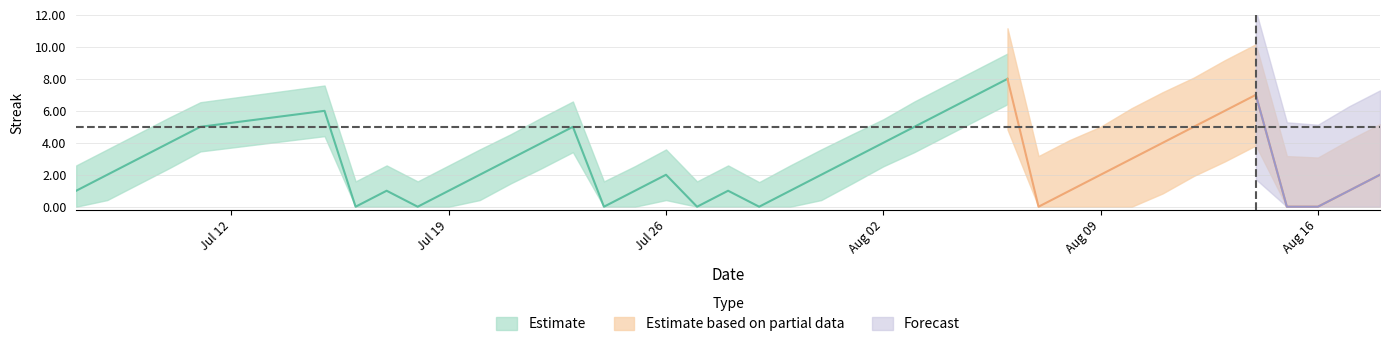

At how many categories does at least one series exceed 4?

10